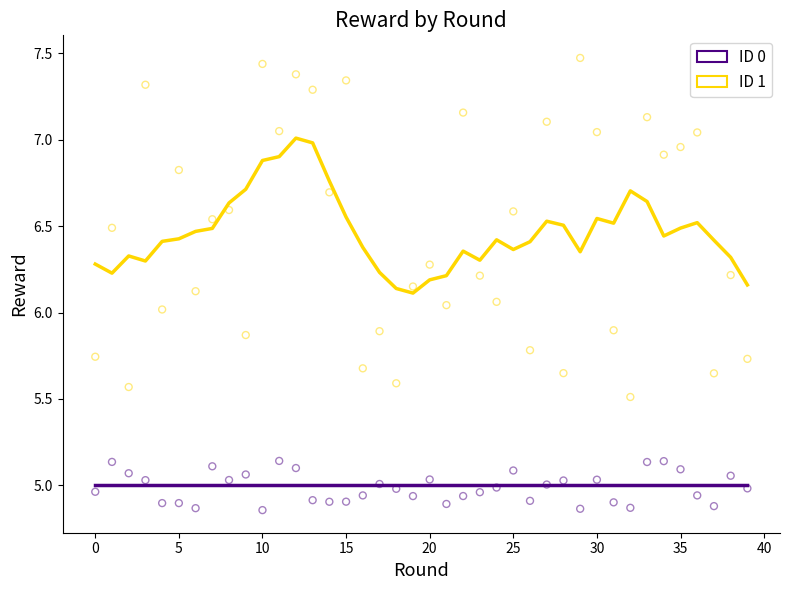

What are all the series names shown in the legend?

ID 0, ID 1